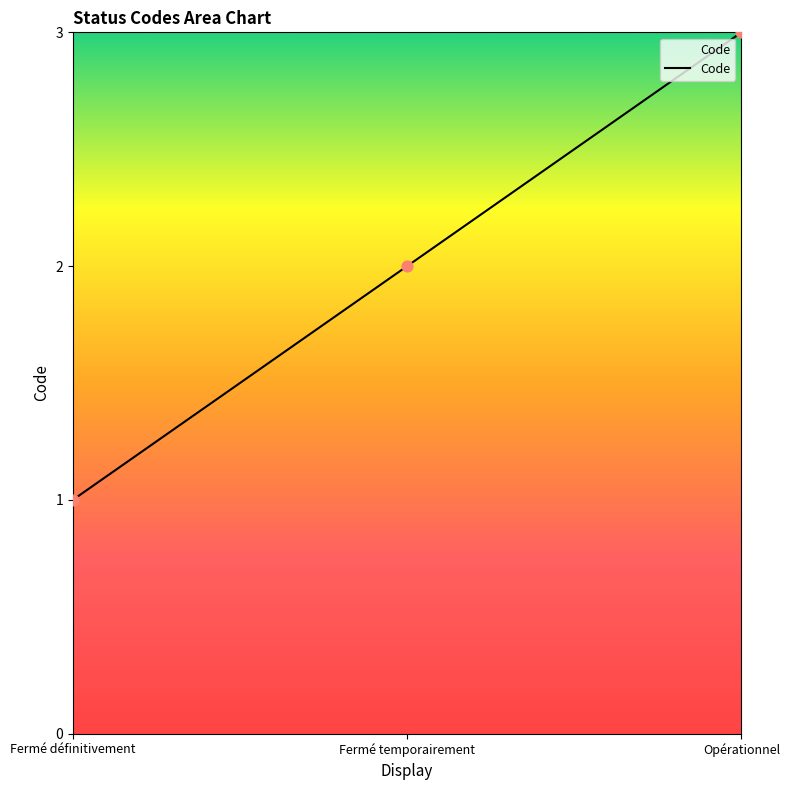

What is the change in value from Fermé définitivement to Opérationnel?

+2